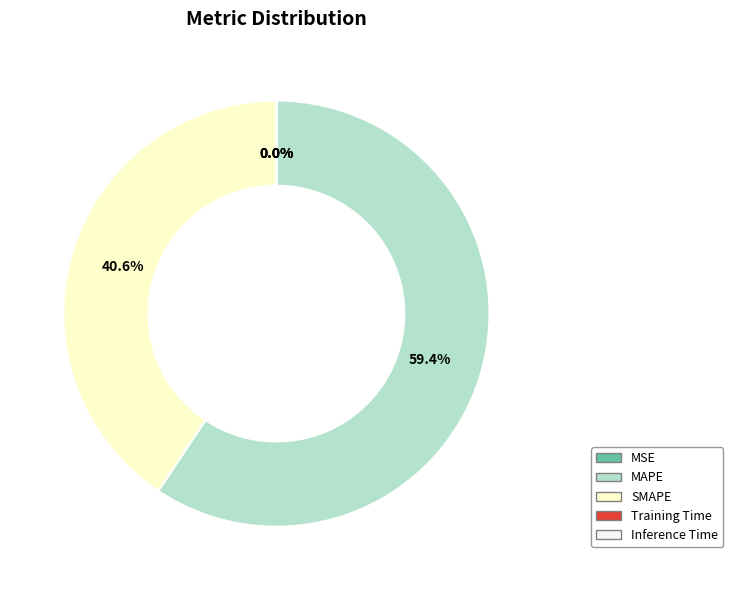

Which slice is the largest?

MAPE